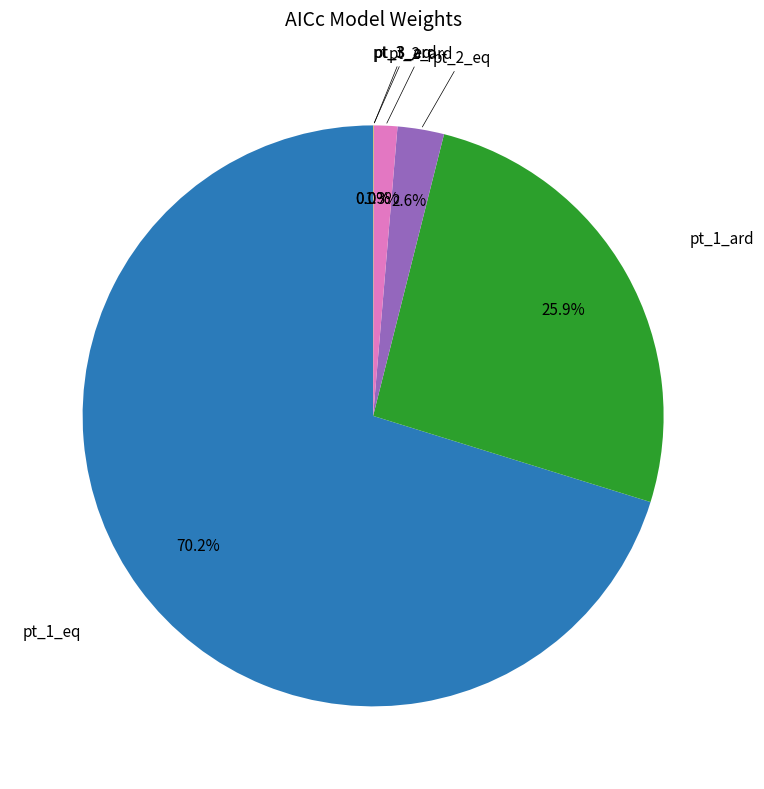

Is there a majority slice in this chart?

Yes